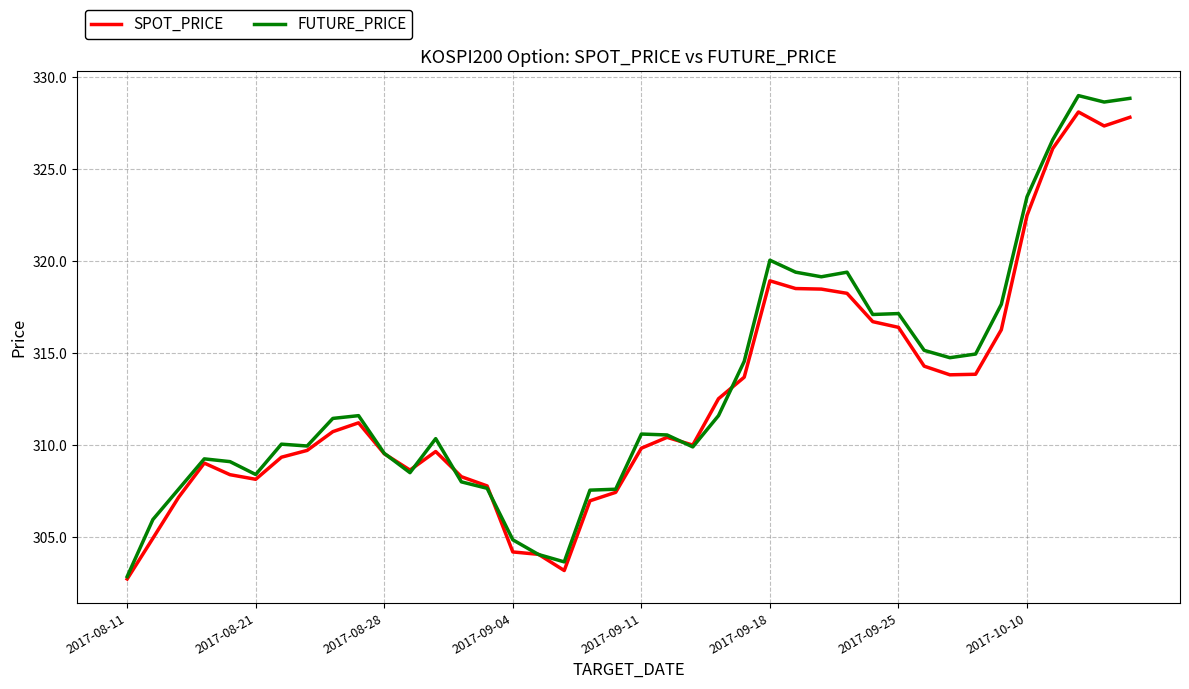

Which series has the widest spread of values?

FUTURE_PRICE